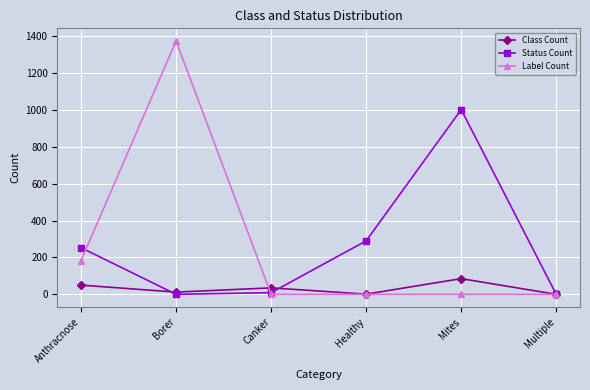

True or false: Label Count has a value of 0 at Canker.

True